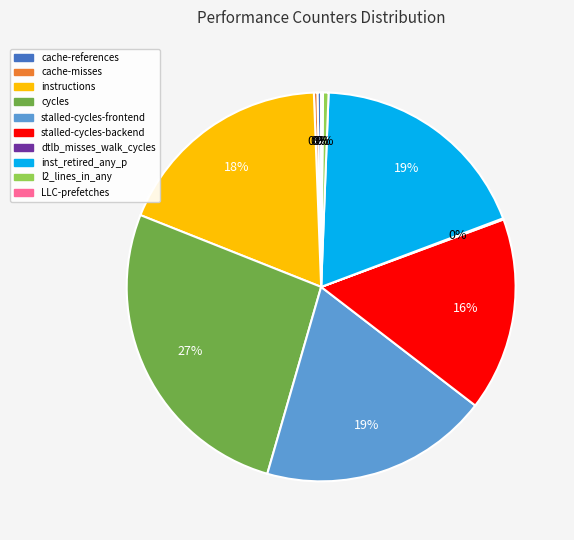

Between cache-misses and stalled-cycles-backend, which is larger?

stalled-cycles-backend